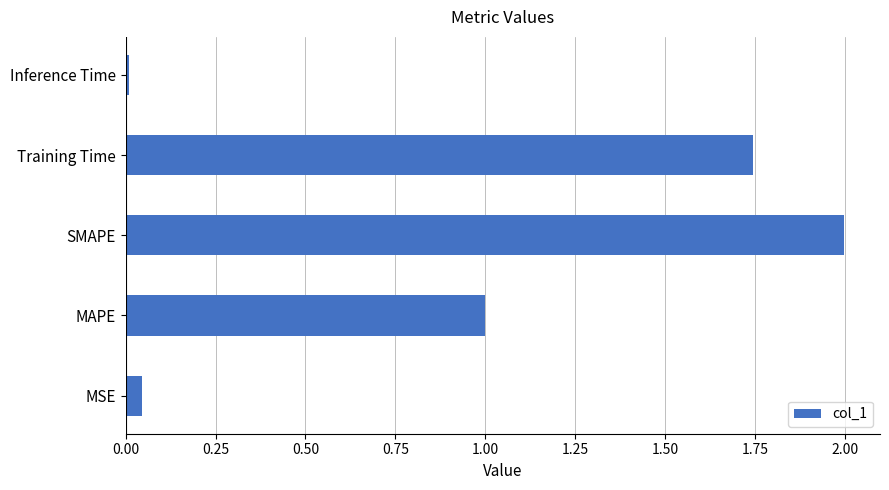

Which category has the highest value across all series?

SMAPE